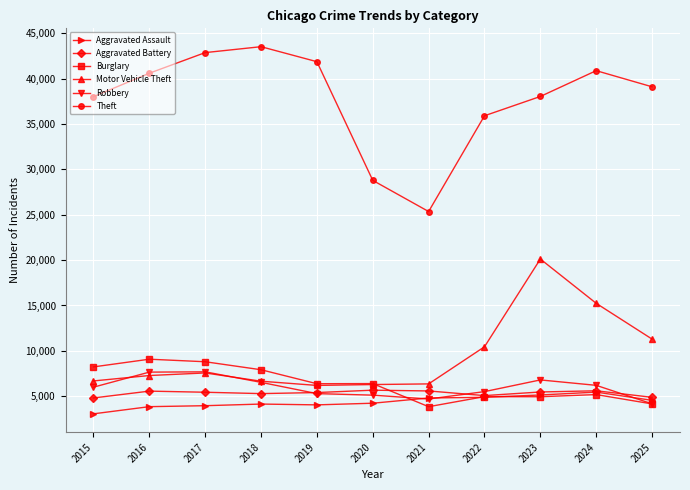

What is the total value across all series at 2019?

69171